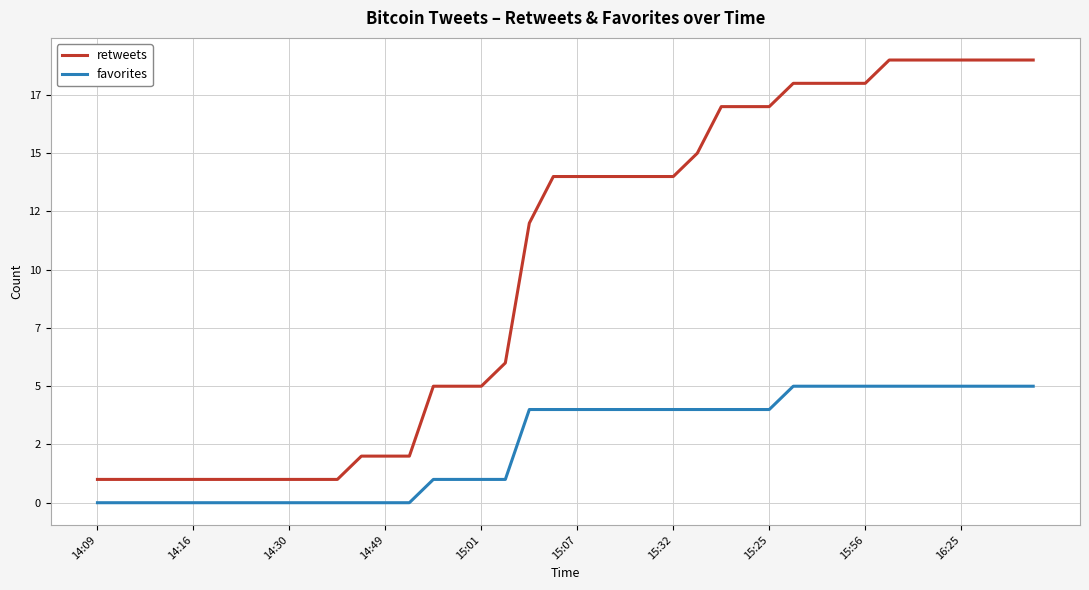

Reading left to right, transcribe all the data shown in this chart.

retweets: 1	1	1	1	1	1	1	1	1	1	1	2	2	2	5	5	5	6	12	14	14	14	14	14	14	15	17	17	17	18	18	18	18	19	19	19	19	19	19	19
favorites: 0	0	0	0	0	0	0	0	0	0	0	0	0	0	1	1	1	1	4	4	4	4	4	4	4	4	4	4	4	5	5	5	5	5	5	5	5	5	5	5